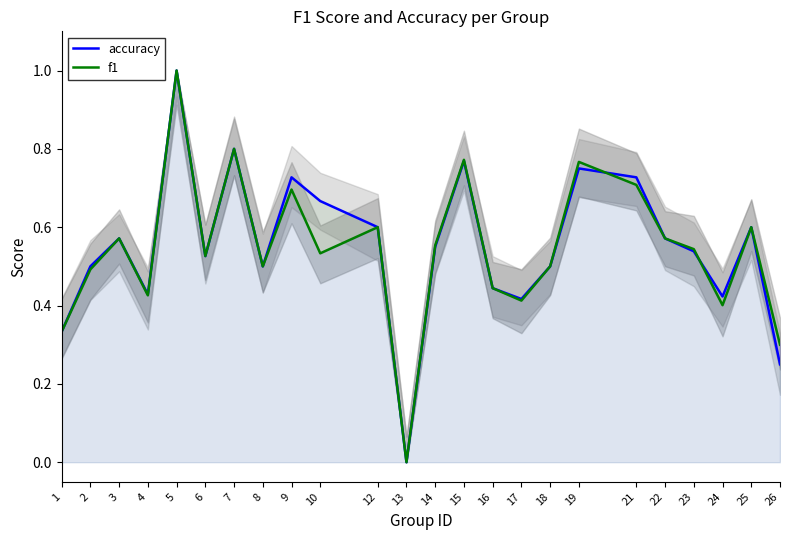

Where is the first local minimum for f1?

4